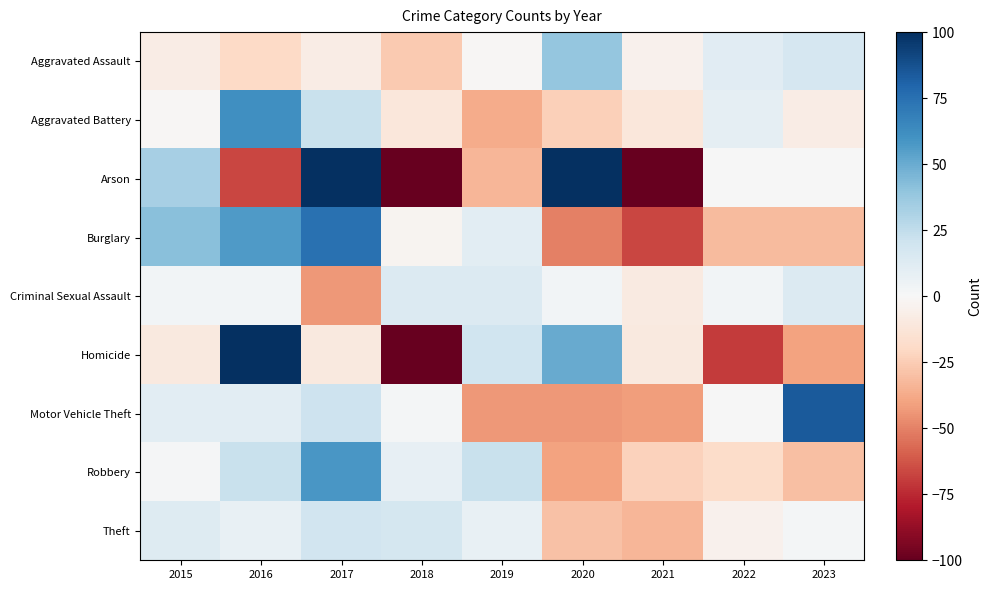

At which category is the sum across all series the highest?

2017